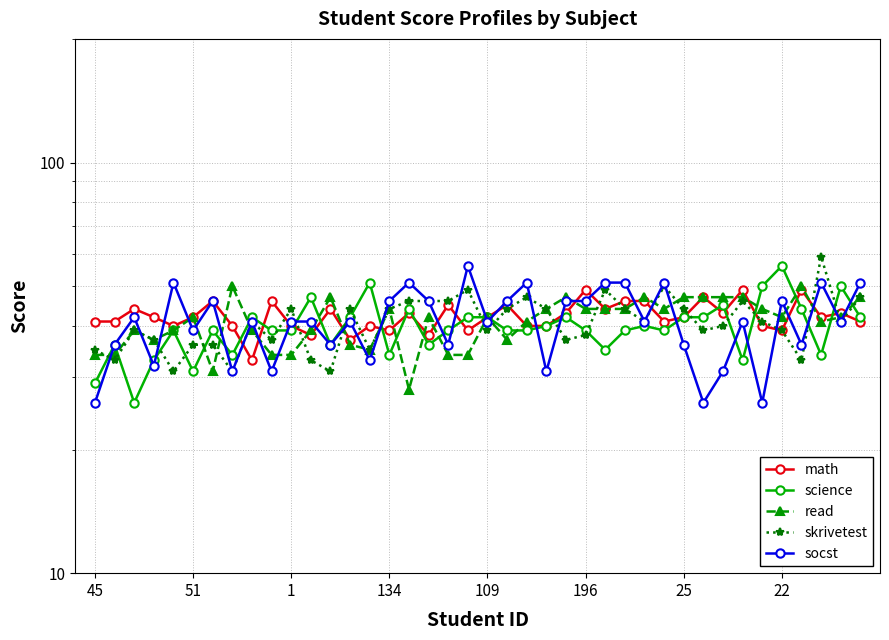

Rank the series at 27 from highest to lowest value.

socst, math, read, skrivetest, science